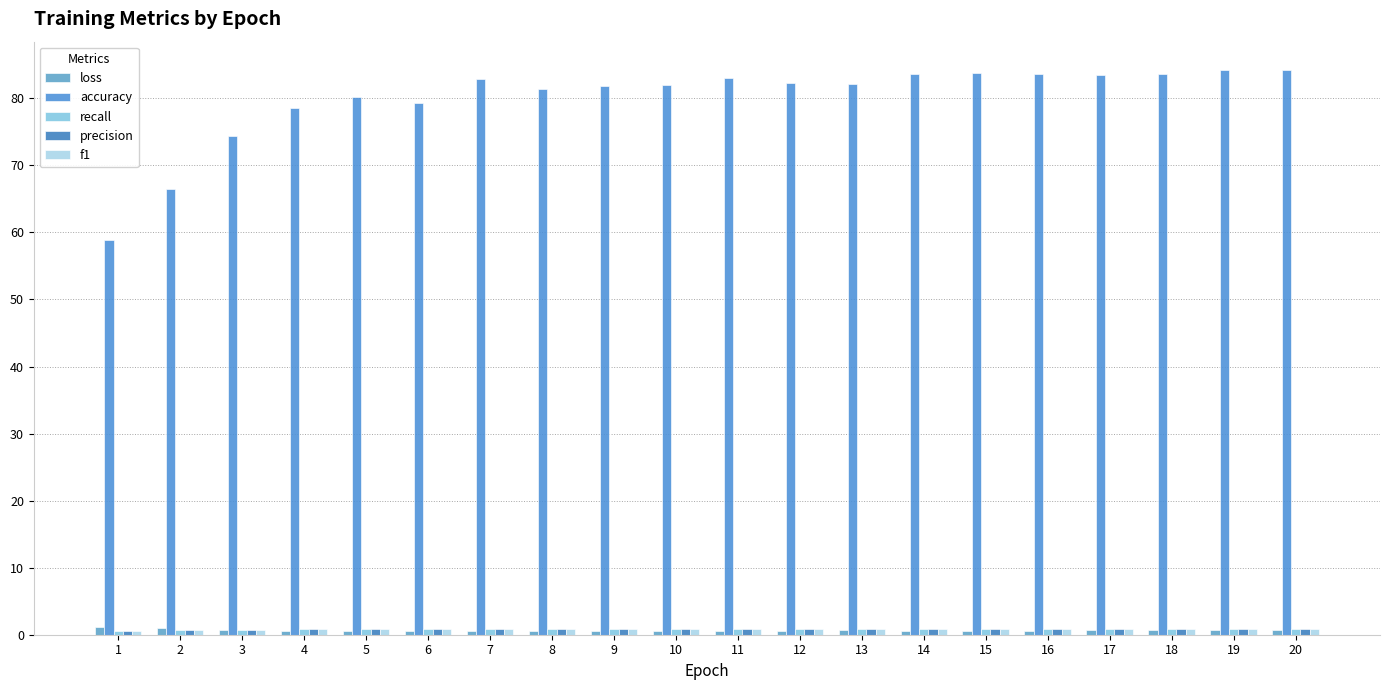

What is the average value of the precision series?

0.8